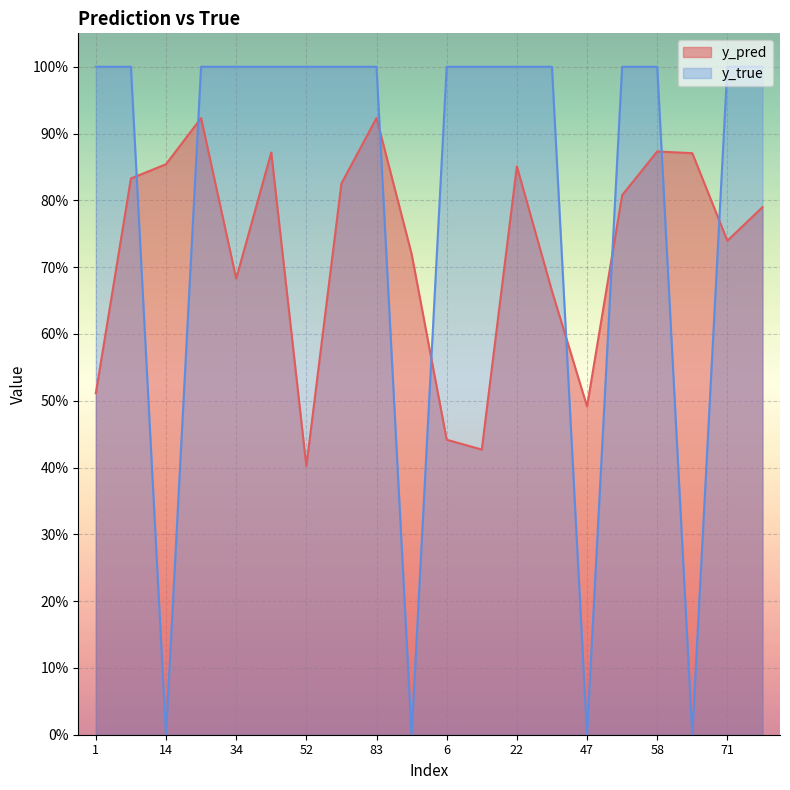

Count the number of data series in this chart.

2